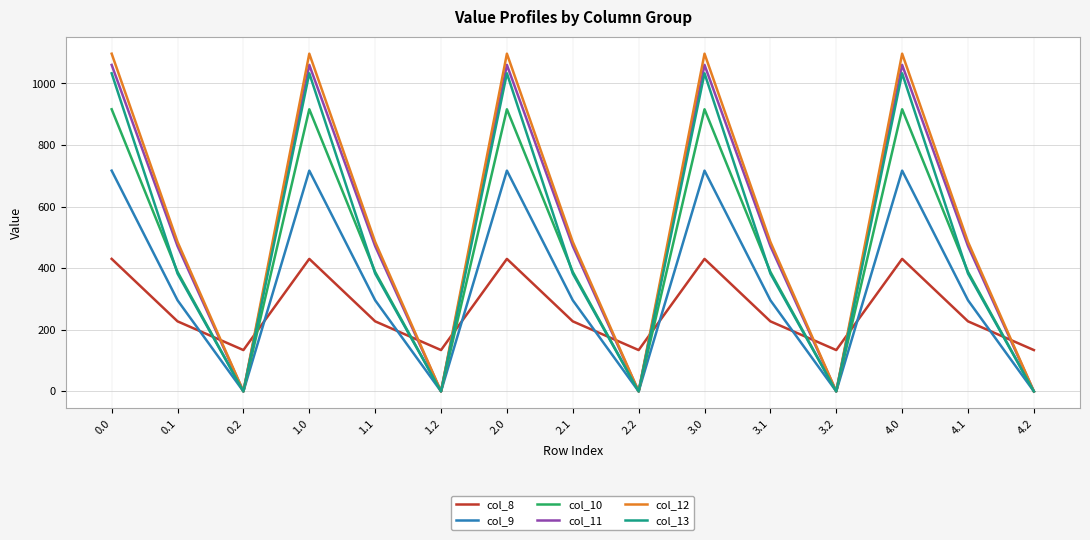

How many series are shown in this chart?

6